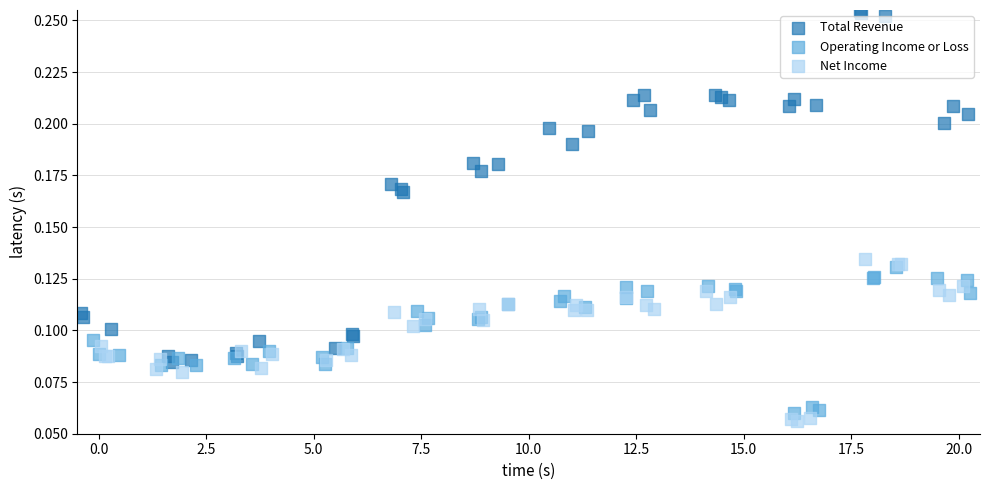

Which series has the largest Y range (max minus min)?

Total Revenue